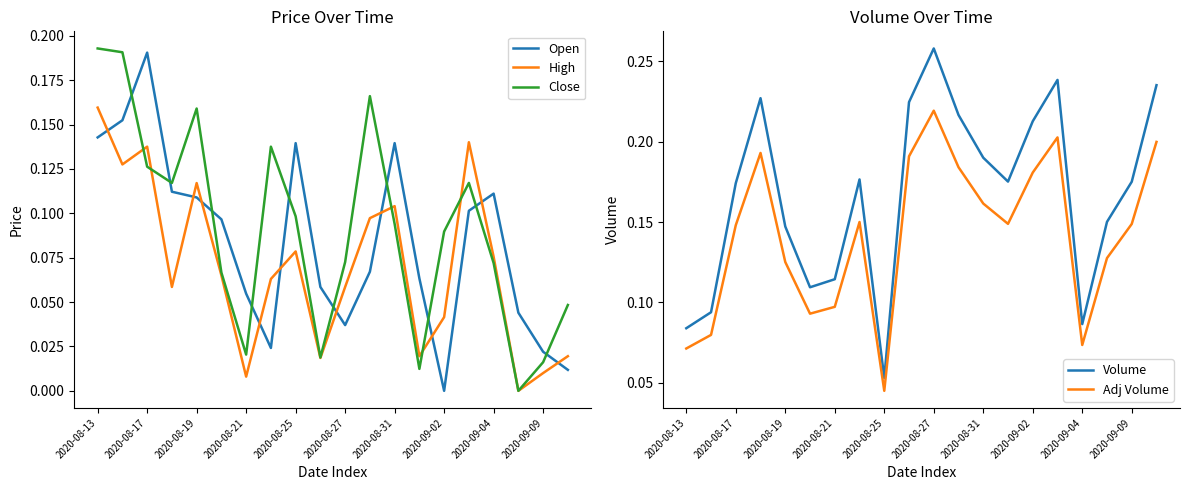

What is the average value of the Close series?

0.1